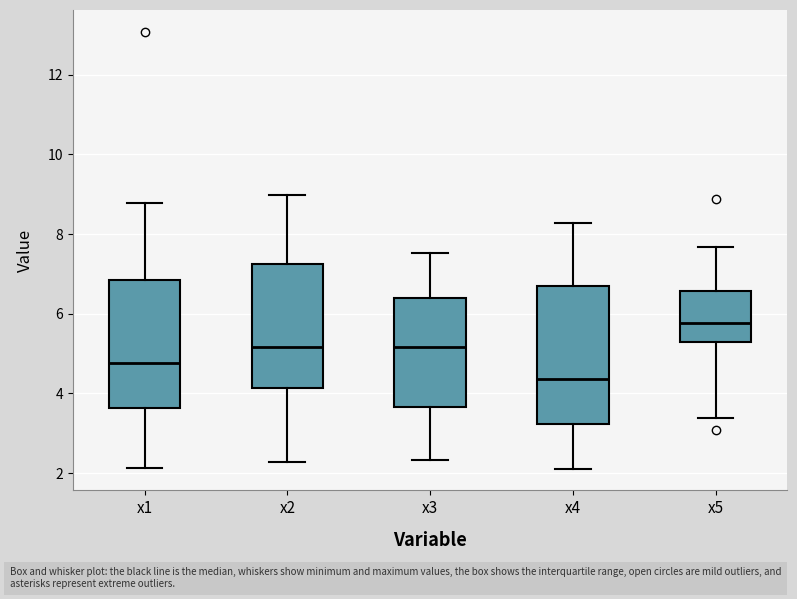

Reading left to right, transcribe this box plot: for each box, give where its median line is, the range the box spans, and where its two whiskers end, as read against the y-axis. The values are not printed on the chart, so give them approximately, as read against the axis.

x1: median 4.8, box 3.6 to 6.8, whiskers 2.2 to 8.8
x2: median 5.2, box 4.2 to 7.2, whiskers 2.2 to 9.0
x3: median 5.2, box 3.6 to 6.4, whiskers 2.4 to 7.6
x4: median 4.4, box 3.2 to 6.6, whiskers 2.2 to 8.2
x5: median 5.8, box 5.2 to 6.6, whiskers 3.4 to 7.6